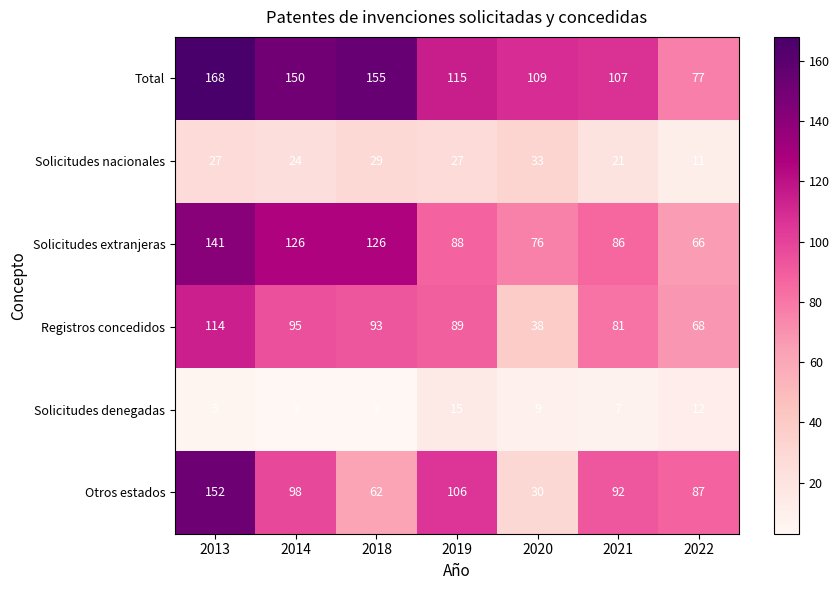

At how many categories does at least one series exceed 36?

7